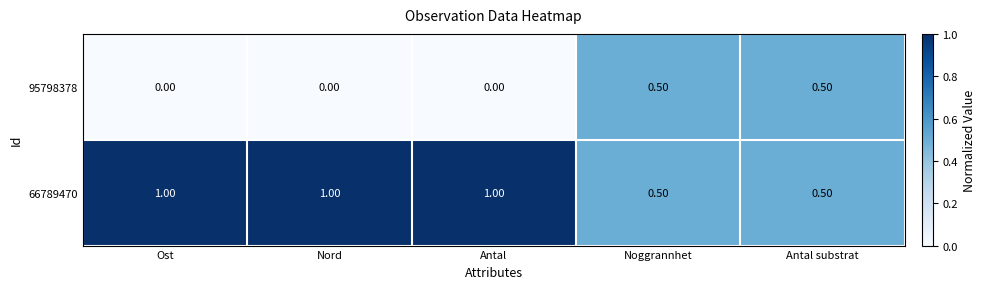

How many values in the 95798378 series exceed 0?

2